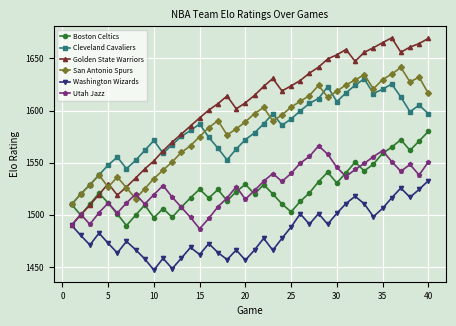

Which series has the largest total across all categories?

Golden State Warriors